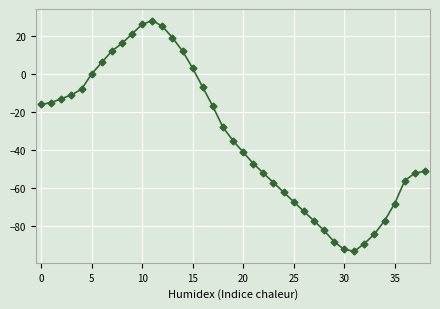

Count the number of values greater than -35.

19